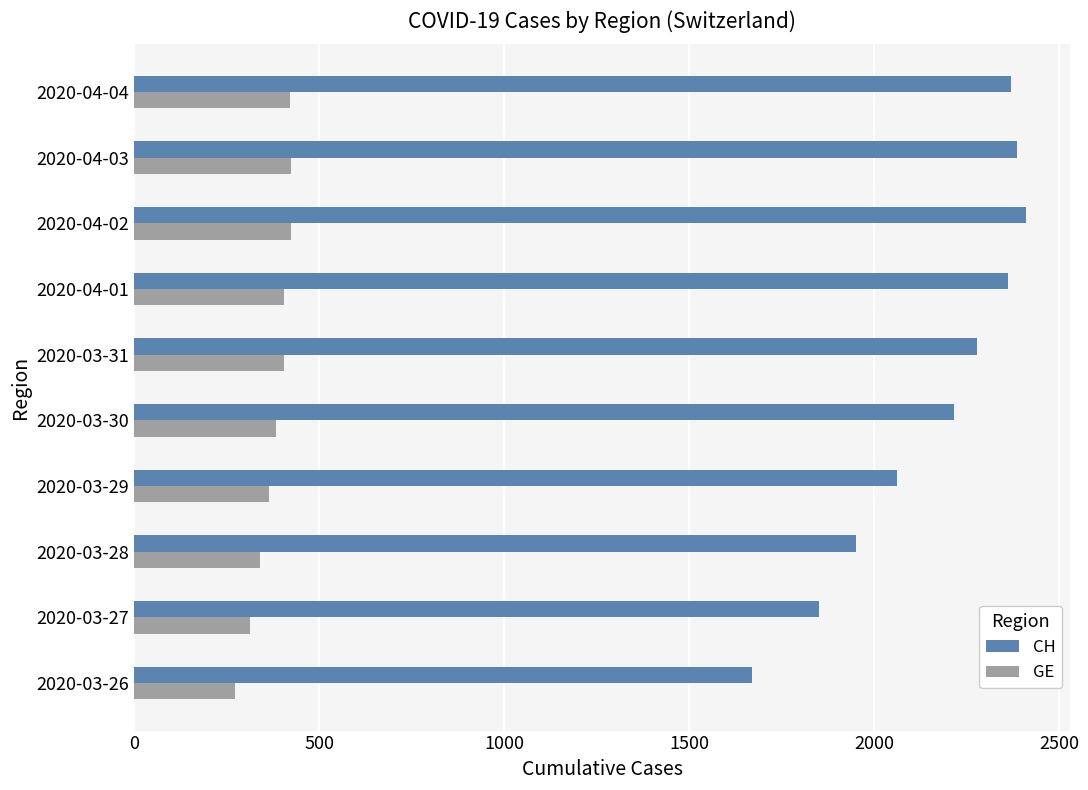

Rank the series by their maximum value, from lowest to highest.

GE, CH